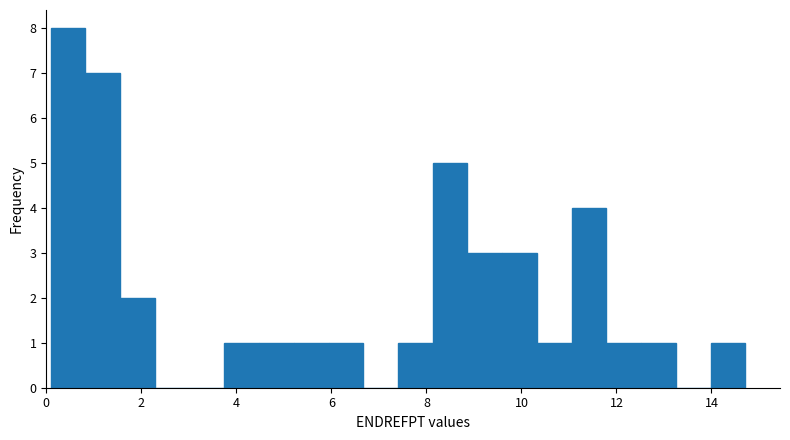

Around what value on the x-axis is the tallest bar? Give the approximate position of its centre, as read against the axis.

0.4